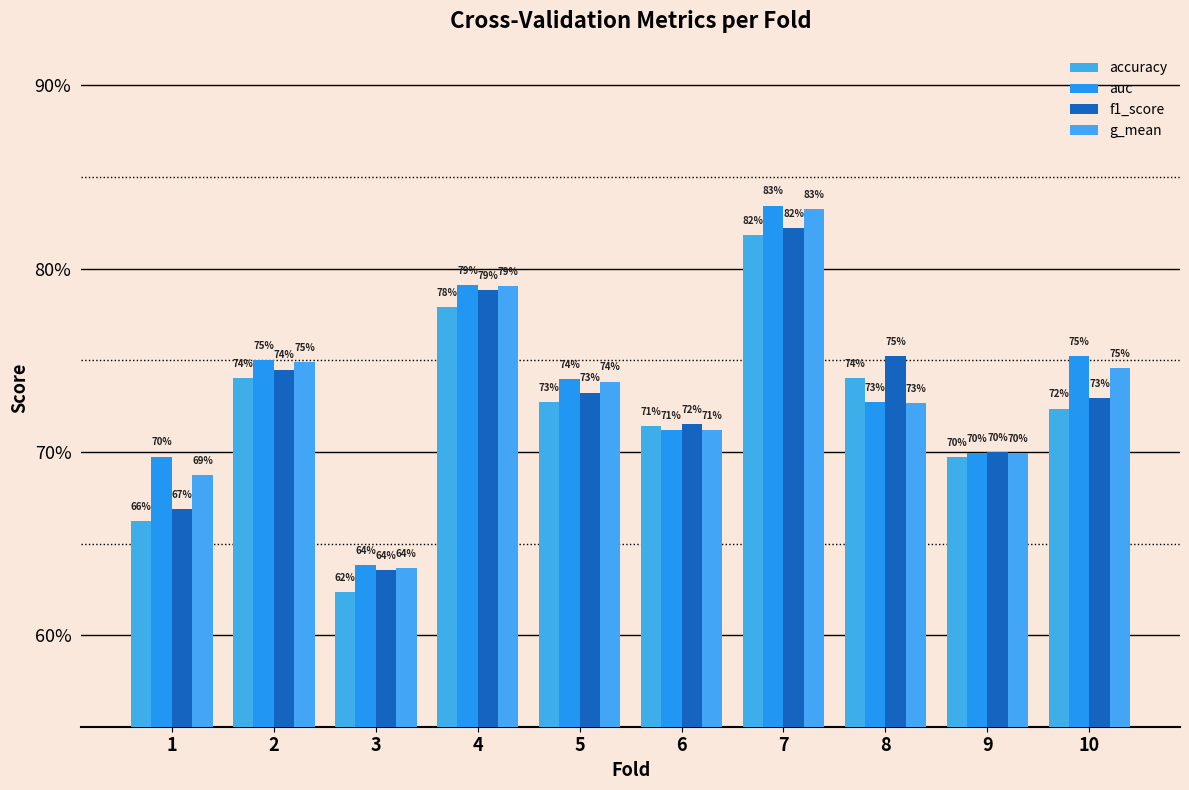

What is the difference between the auc values at 1 and 2?

0.1